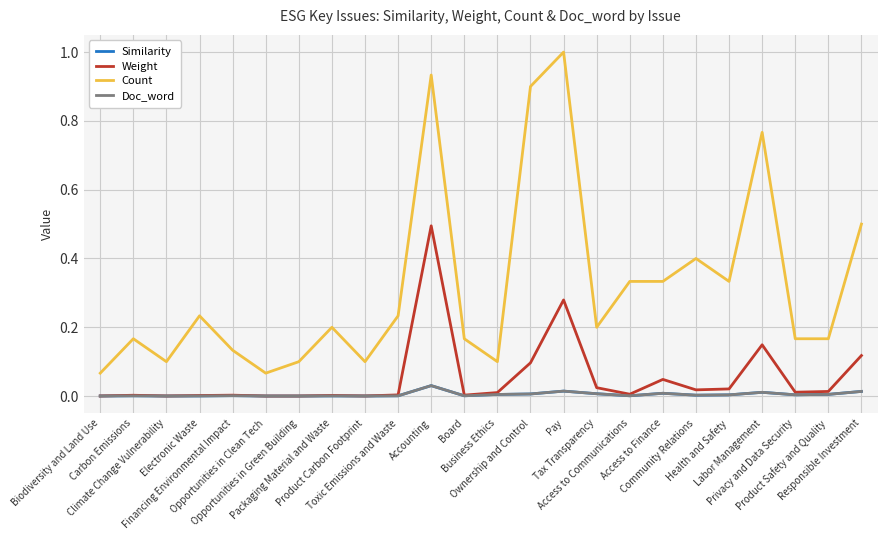

What position from the left is Access to Finance?

18